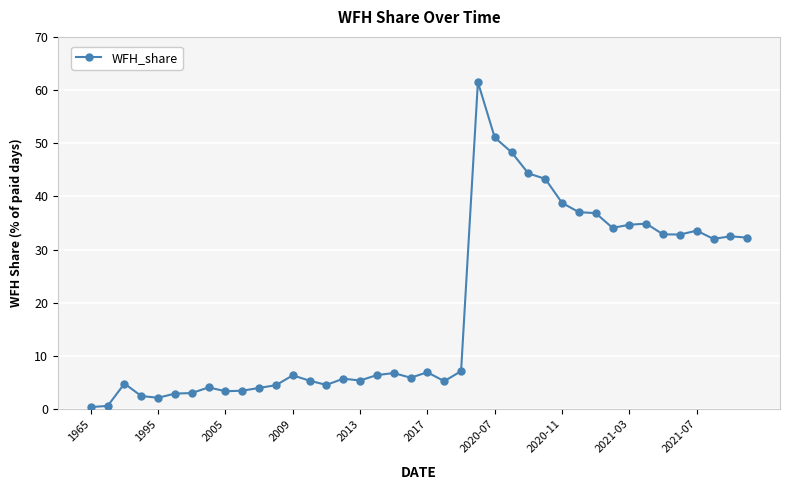

True or false: the data has more than 0 interior local peaks.

True